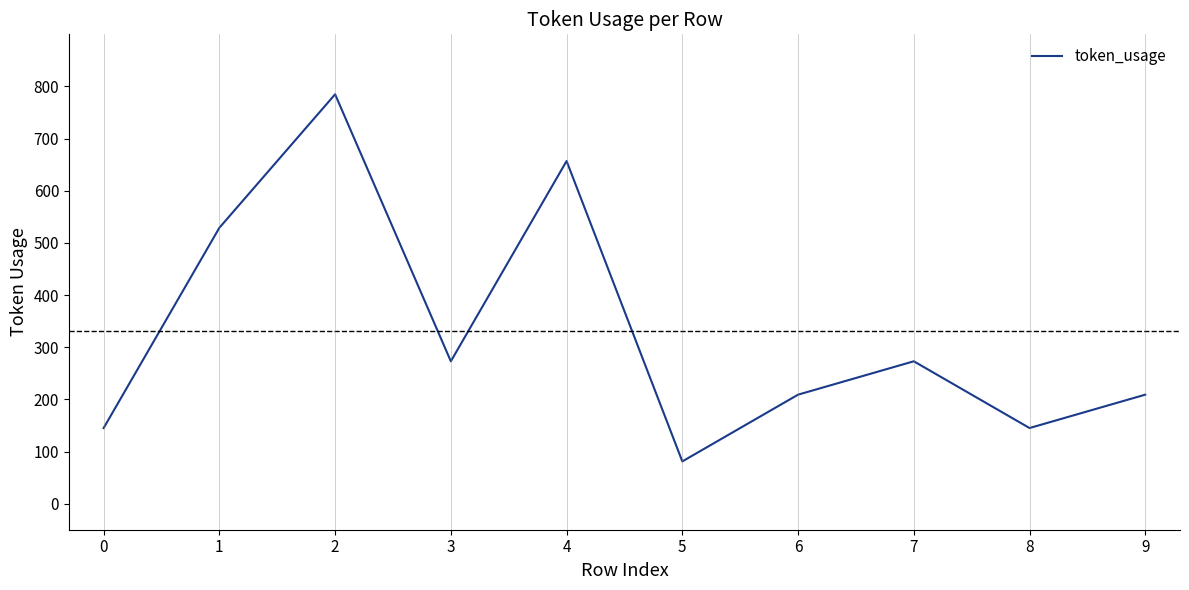

How many interior local peaks (higher than both neighbors) does the data have?

3